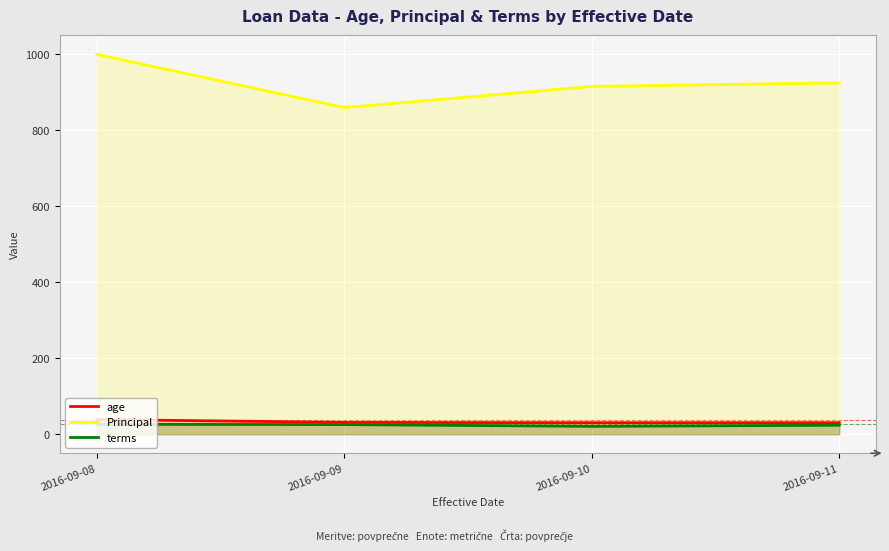

Is it true that terms equals 44.8 at 2016-09-09?

False